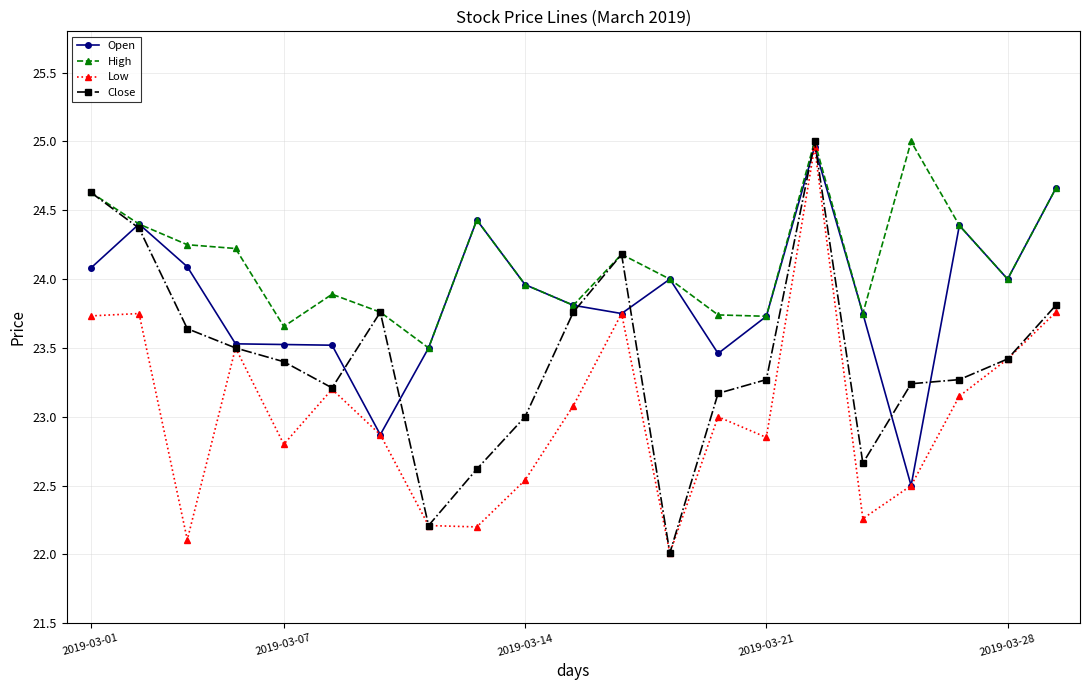

Which series has the widest spread of values?

Close